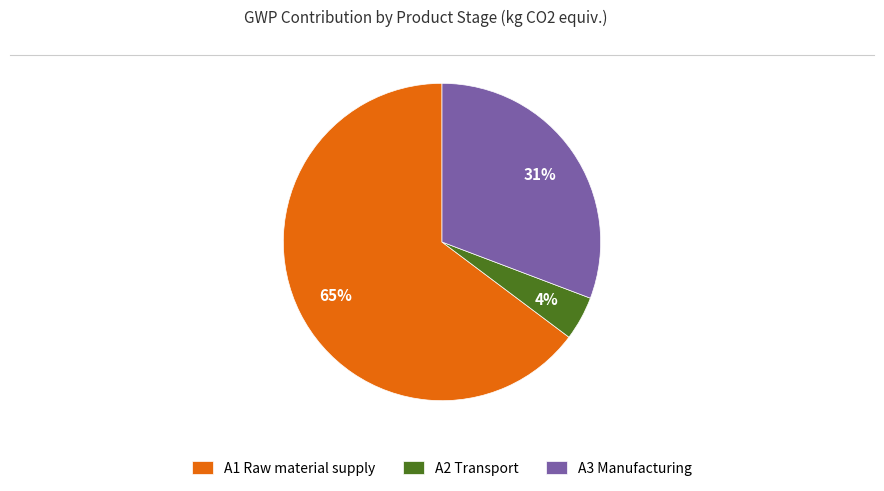

Combined, do A1 Raw material supply and A2 Transport account for over 50%?

Yes